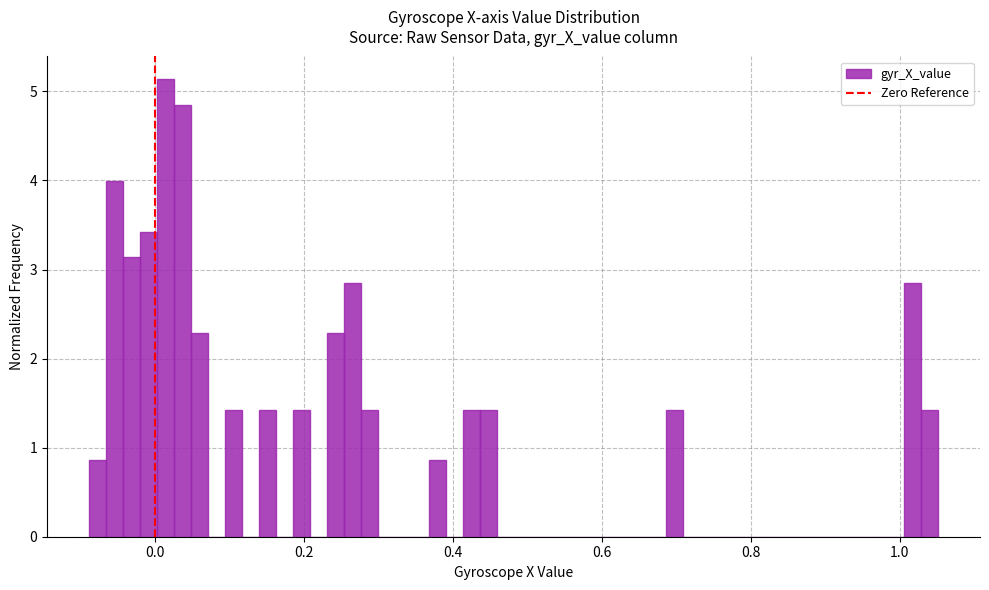

Around what value on the x-axis is the tallest bar? Give the approximate position of its centre, as read against the axis.

0.02